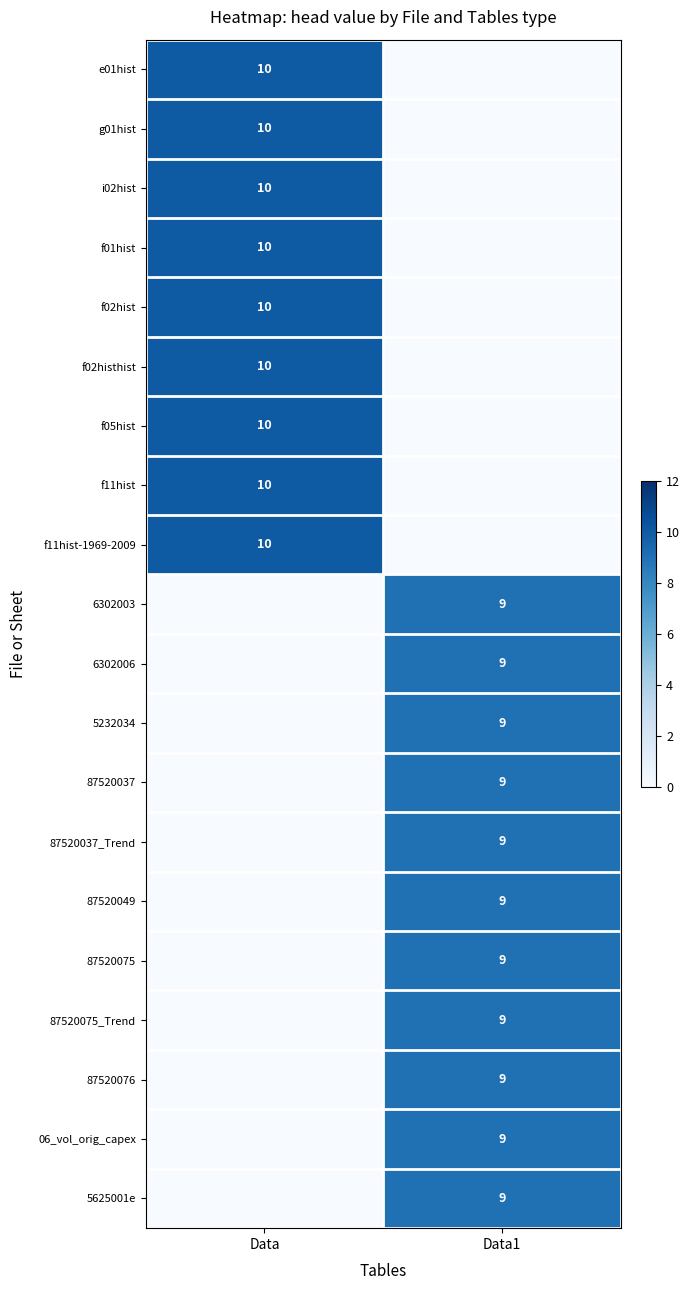

The value of 6302006 at Data1 is 13. True or false?

False